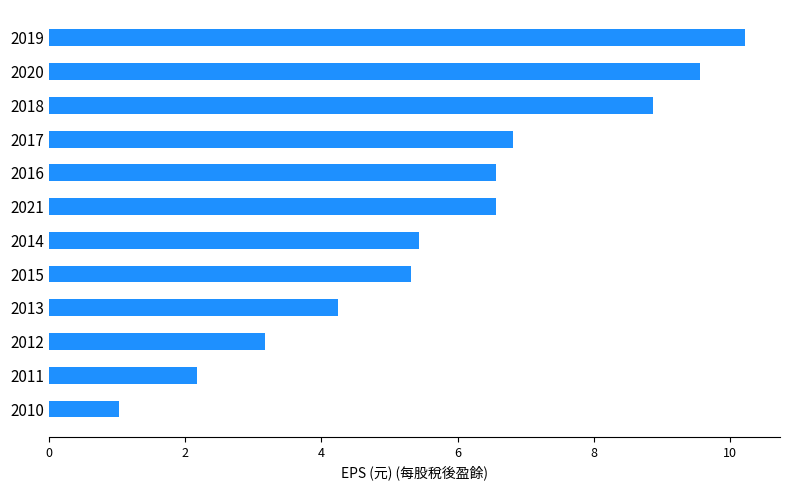

True or false: the data shows 11.2 at 2016.

False